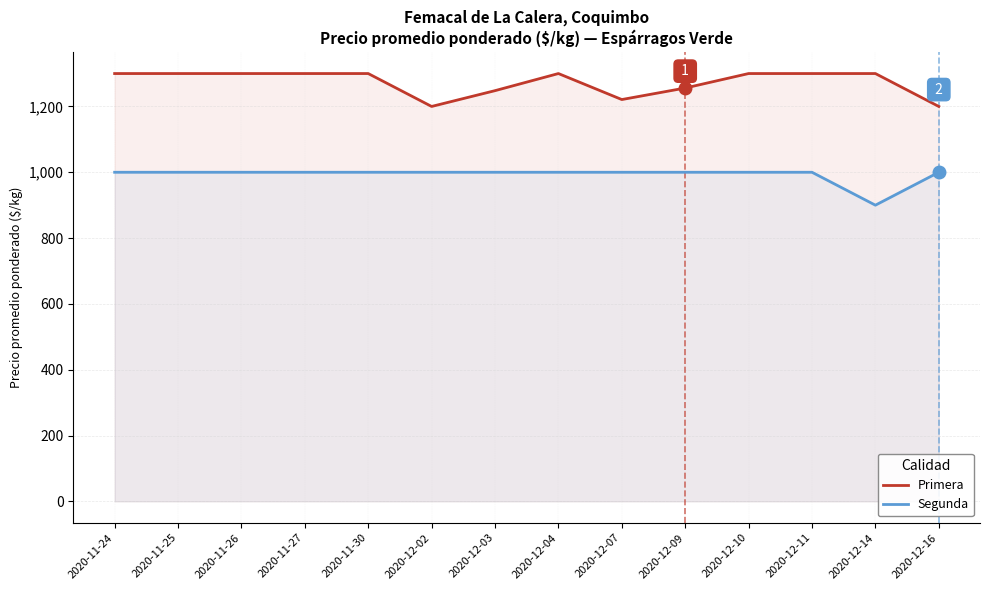

Reading left to right, transcribe all the data shown in this chart.

Primera: 1300	1300	1300	1300	1300	1200	1248	1300	1221	1256	1300	1300	1300	1200
Segunda: 1000	1000	1000	1000	1000	1000	1000	1000	1000	1000	1000	1000	900	1000